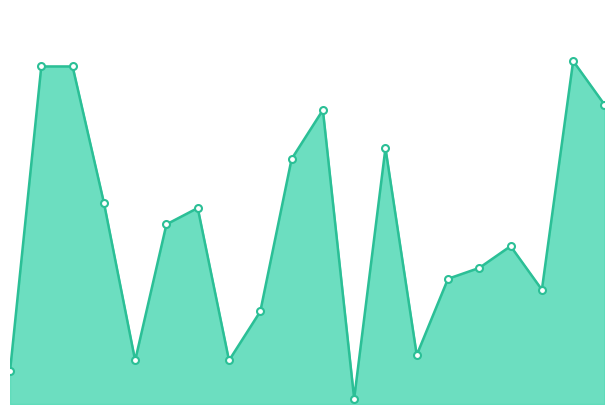

How many interior local peaks (higher than both neighbors) does the data have?

5